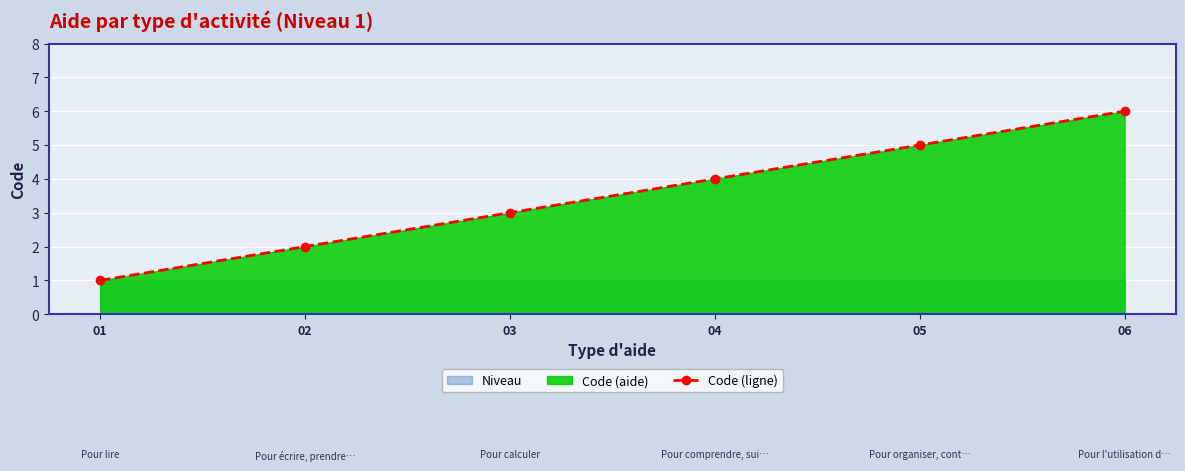

What is the change in value from 01 to 06?

+5